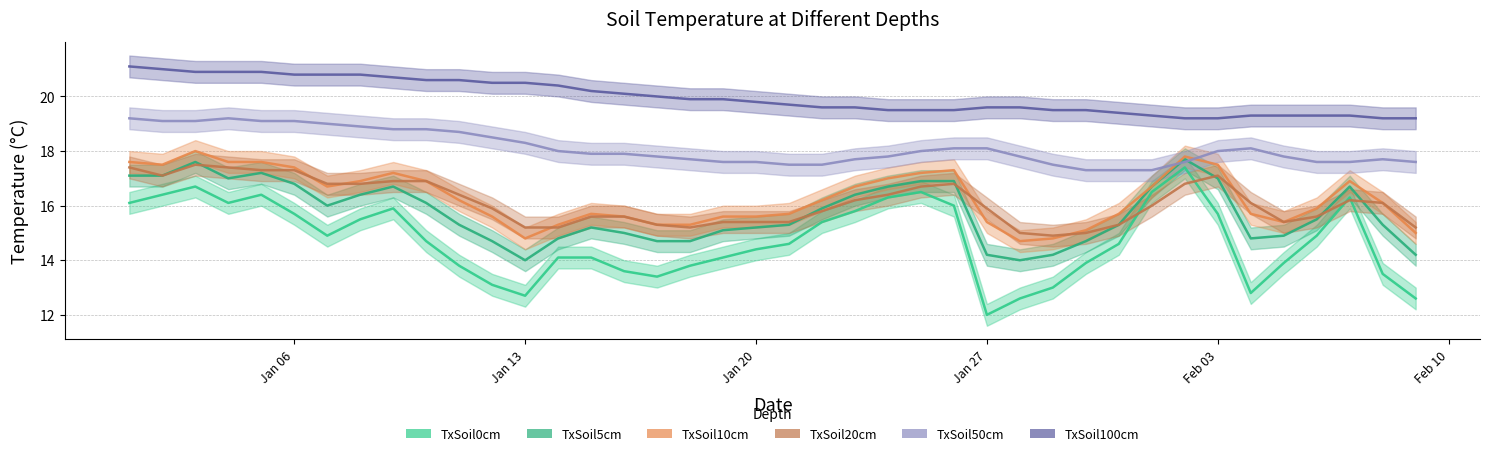

Reading left to right, transcribe all the data shown in this chart.

TxSoil0cm: 16.1	16.4	16.7	16.1	16.4	15.7	14.9	15.5	15.9	14.7	13.8	13.1	12.7	14.1	14.1	13.6	13.4	13.8	14.1	14.4	14.6	15.4	15.8	16.3	16.5	16.0	12.0	12.6	13.0	13.9	14.6	16.5	17.4	15.7	12.8	13.9	14.9	16.3	13.5	12.6
TxSoil5cm: 17.1	17.1	17.6	17.0	17.2	16.8	16.0	16.4	16.7	16.1	15.3	14.7	14.0	14.8	15.2	15.0	14.7	14.7	15.1	15.2	15.3	15.9	16.4	16.7	16.9	16.9	14.2	14.0	14.2	14.7	15.3	16.7	17.7	17.0	14.8	14.9	15.5	16.7	15.3	14.2
TxSoil10cm: 17.6	17.5	18.0	17.6	17.6	17.4	16.7	16.9	17.2	16.9	16.2	15.6	14.8	15.3	15.7	15.6	15.3	15.3	15.6	15.6	15.7	16.2	16.7	17.0	17.2	17.3	15.4	14.7	14.8	15.1	15.7	16.7	17.8	17.5	15.7	15.4	15.9	16.9	16.1	15.0
TxSoil20cm: 17.4	17.1	17.5	17.4	17.3	17.3	16.8	16.8	16.9	16.9	16.4	15.9	15.2	15.2	15.6	15.6	15.3	15.2	15.4	15.4	15.4	15.8	16.2	16.4	16.7	16.8	15.9	15.0	14.9	15.0	15.3	16.0	16.8	17.1	16.1	15.4	15.6	16.2	16.1	15.2
TxSoil50cm: 19.2	19.1	19.1	19.2	19.1	19.1	19.0	18.9	18.8	18.8	18.7	18.5	18.3	18.0	17.9	17.9	17.8	17.7	17.6	17.6	17.5	17.5	17.7	17.8	18.0	18.1	18.1	17.8	17.5	17.3	17.3	17.3	17.6	18.0	18.1	17.8	17.6	17.6	17.7	17.6
TxSoil100cm: 21.1	21.0	20.9	20.9	20.9	20.8	20.8	20.8	20.7	20.6	20.6	20.5	20.5	20.4	20.2	20.1	20.0	19.9	19.9	19.8	19.7	19.6	19.6	19.5	19.5	19.5	19.6	19.6	19.5	19.5	19.4	19.3	19.2	19.2	19.3	19.3	19.3	19.3	19.2	19.2